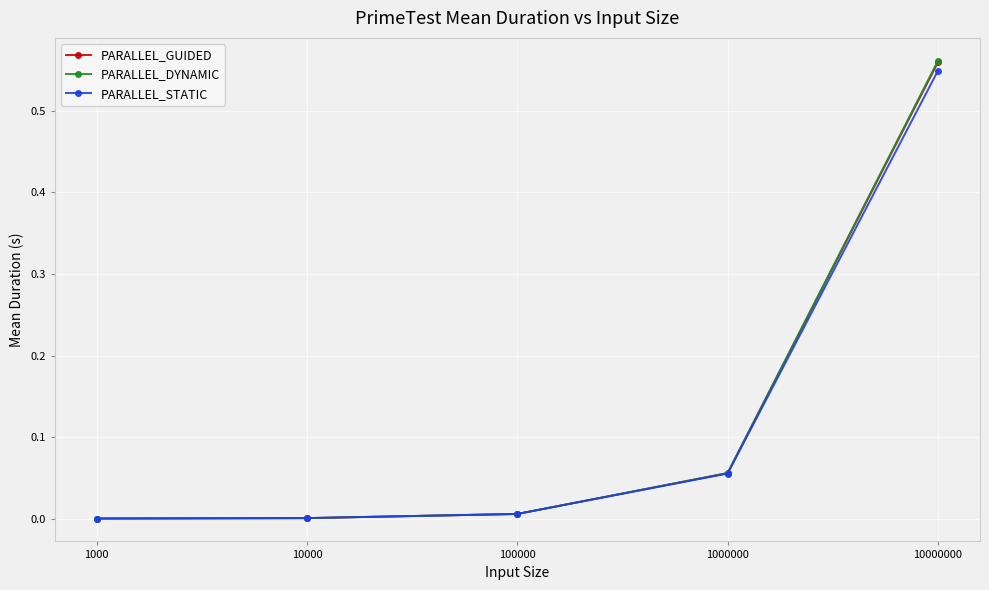

Which series has the largest range (max minus min)?

PARALLEL_DYNAMIC